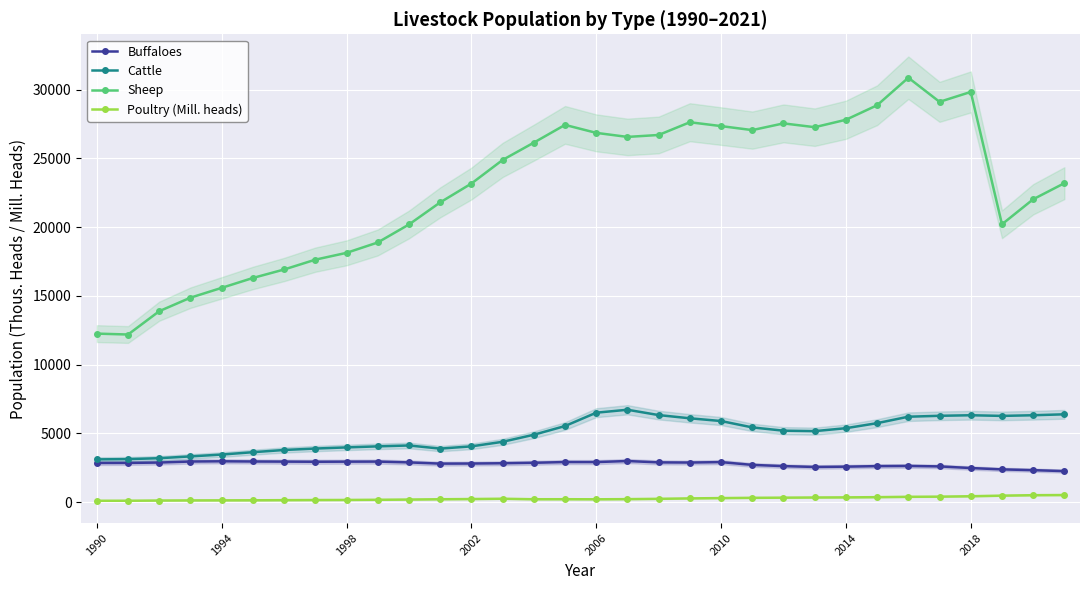

True or false: Buffaloes and Sheep intersect in this chart.

False